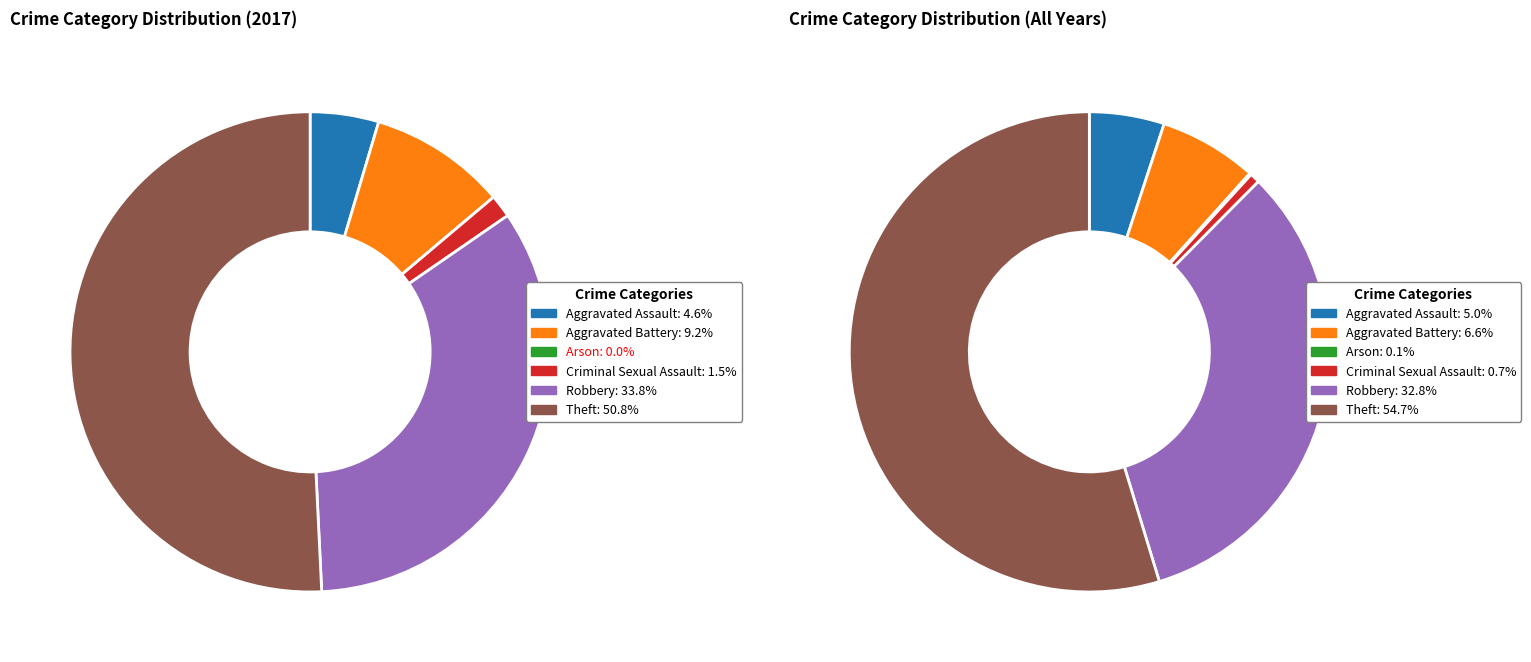

How many slices are in this pie chart?

6